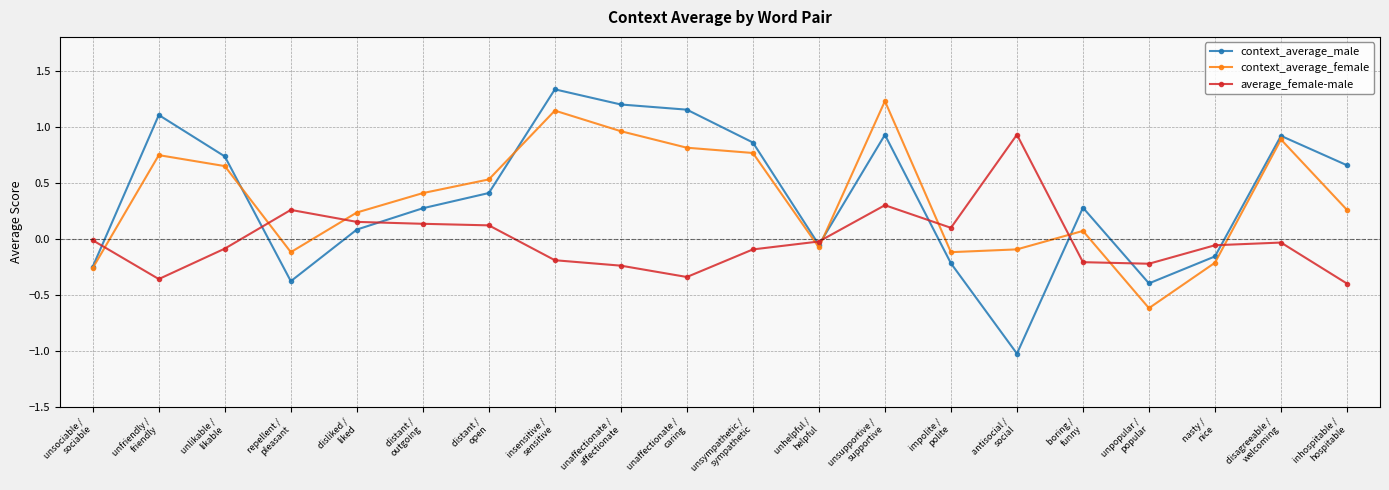

How many interior local valleys does the context_average_male series have?

4